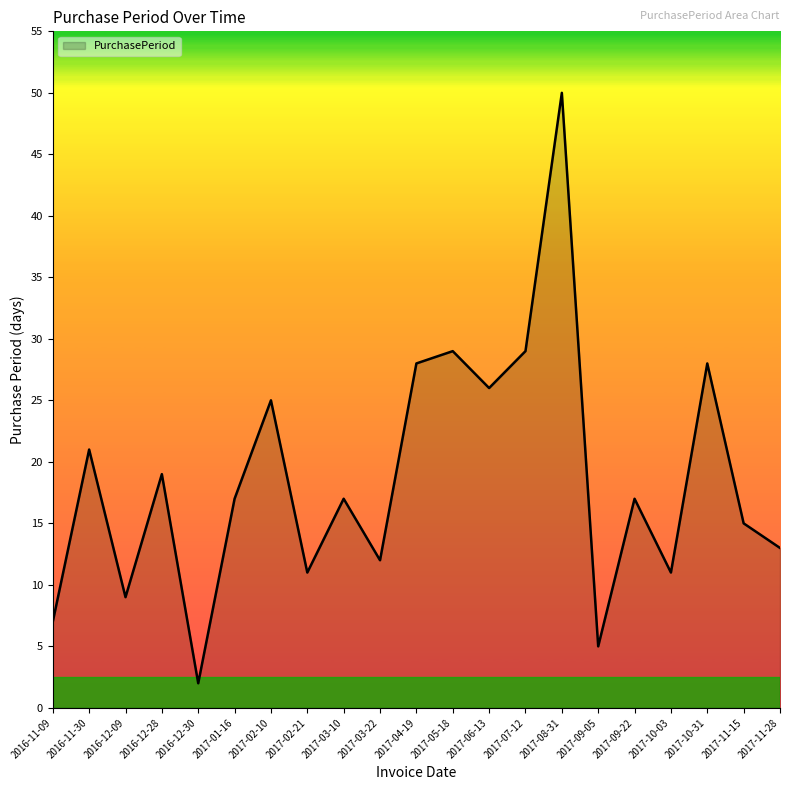

What is the greatest value displayed?

50